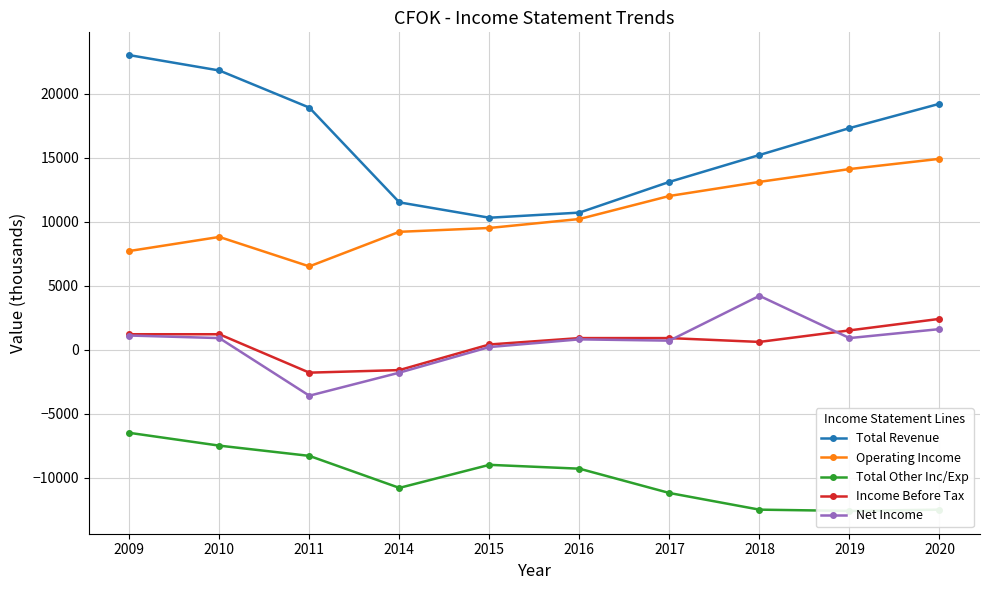

What is the sum of all Net Income values?

5000